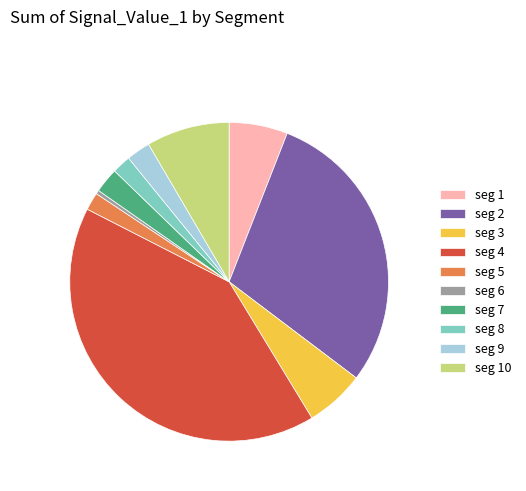

Which has a higher value, seg 8 or seg 4?

seg 4